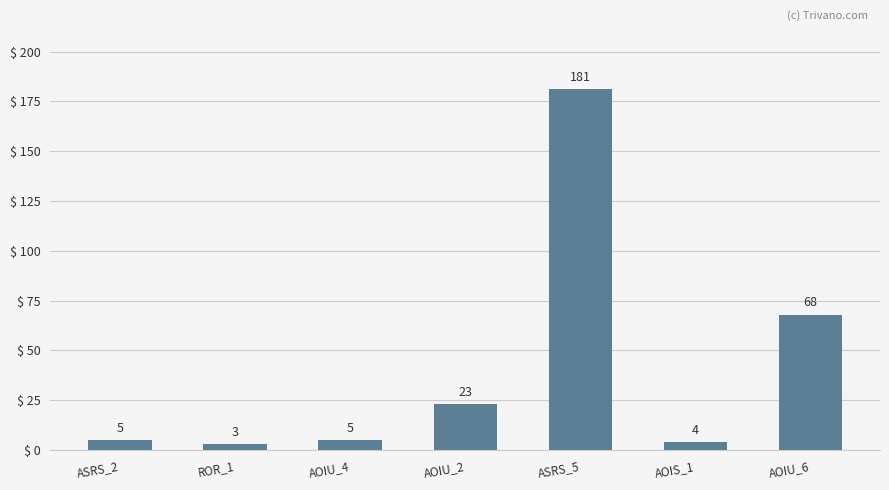

What is the value of the 3rd bar from the left?

5